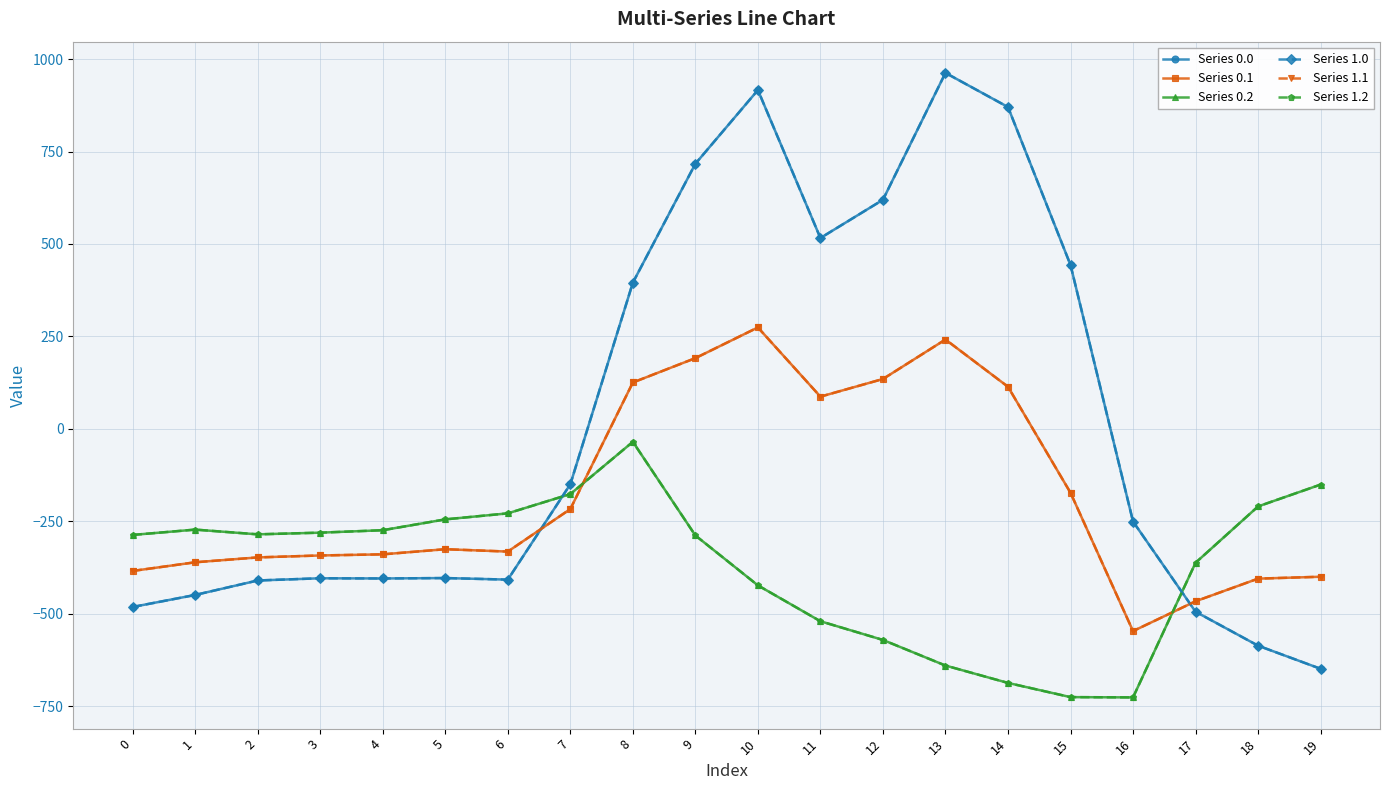

Rank the series by their maximum value, from lowest to highest.

Series 0.2, Series 1.2, Series 0.1, Series 1.1, Series 0.0, Series 1.0